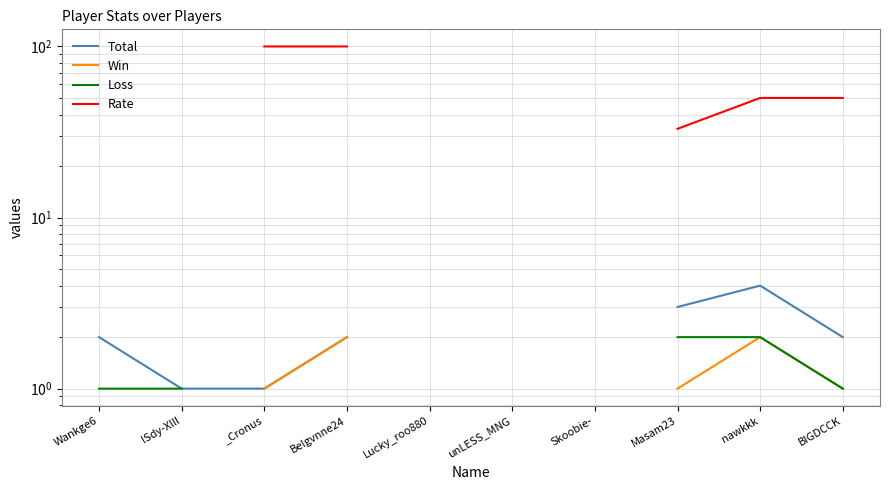

True or false: Loss has a value of 1.0 at Wankge6.

True